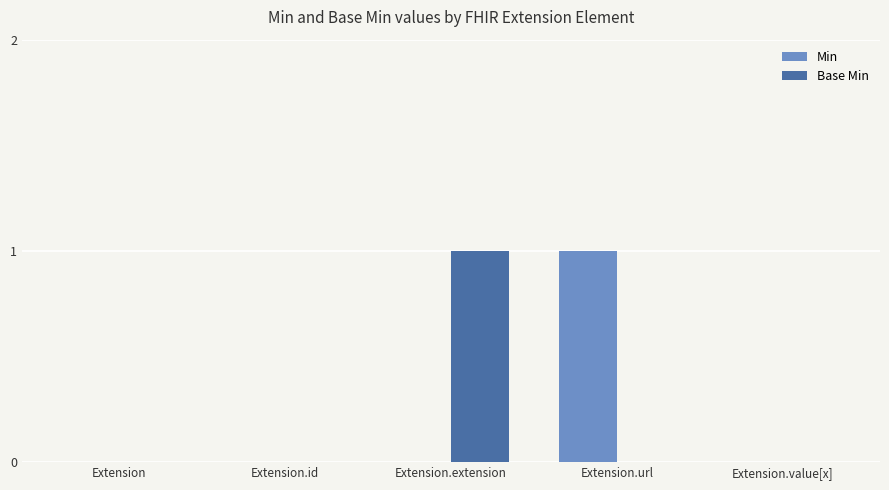

Is the value of Min at Extension.url greater than the value of Base Min at Extension.id?

Yes